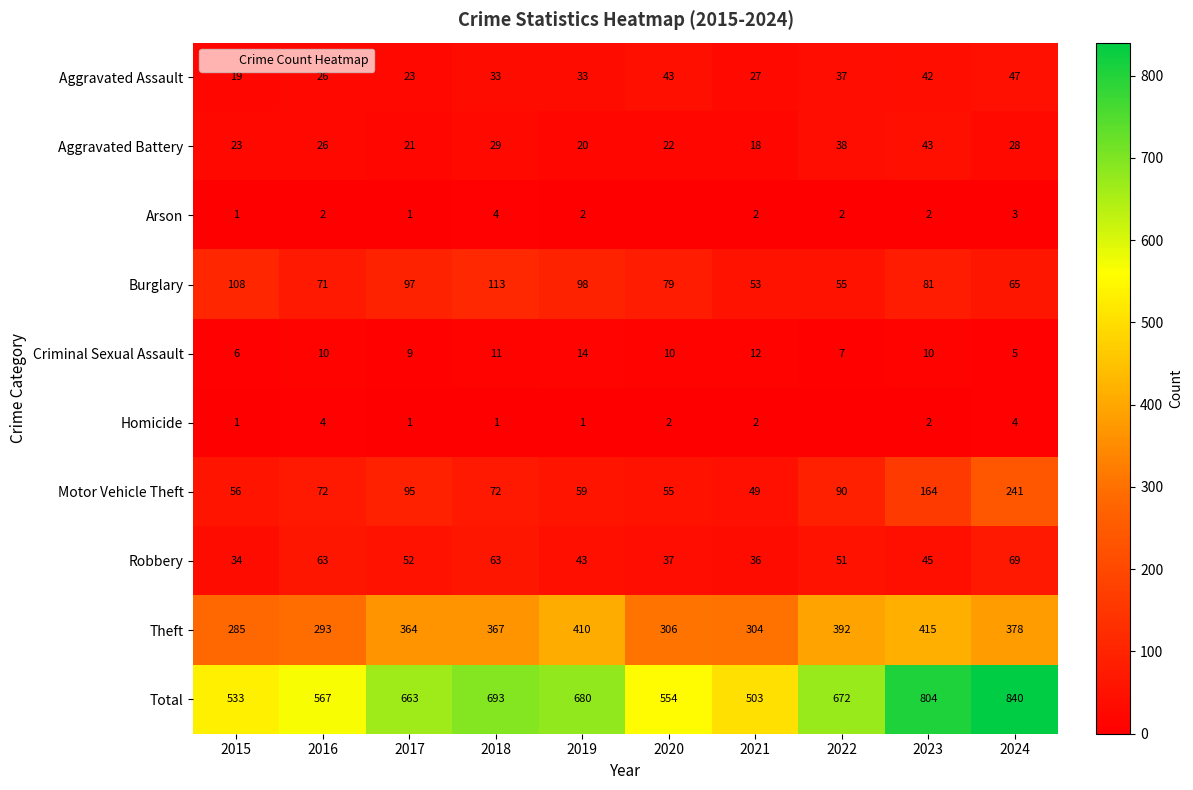

At which label does Robbery first exceed 51?

2016